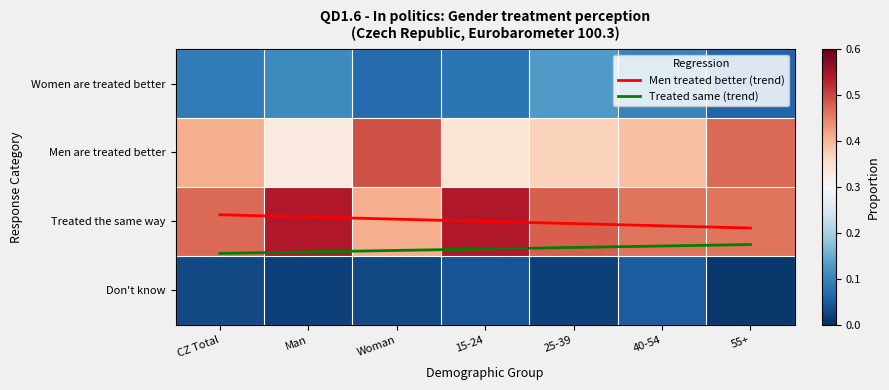

Which series has the largest range (max minus min)?

Men treated better (trend)